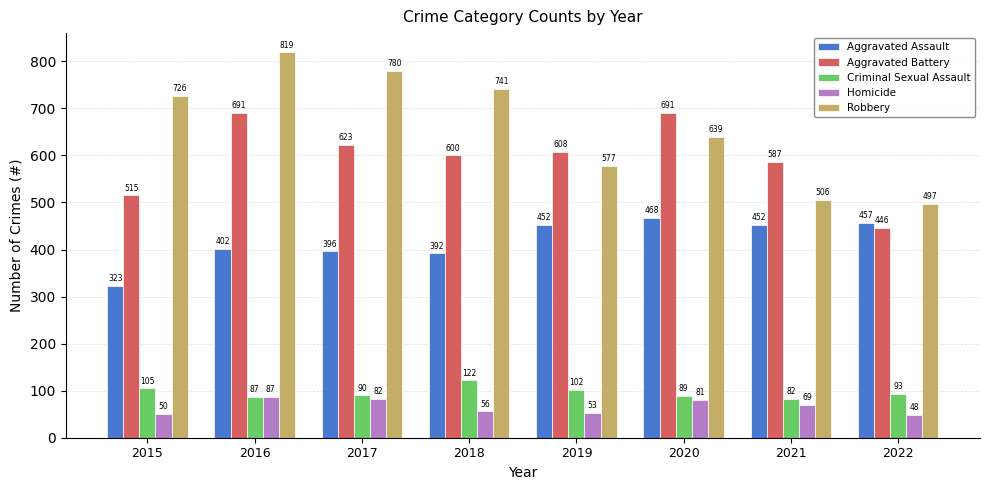

What is the difference between the maximum and minimum values in the Criminal Sexual Assault series?

40